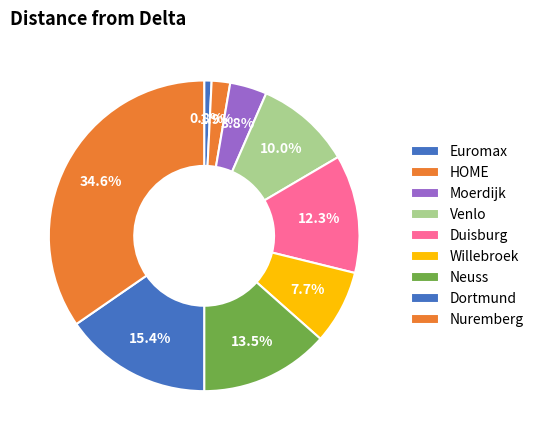

Which has a higher value, Euromax or HOME?

HOME